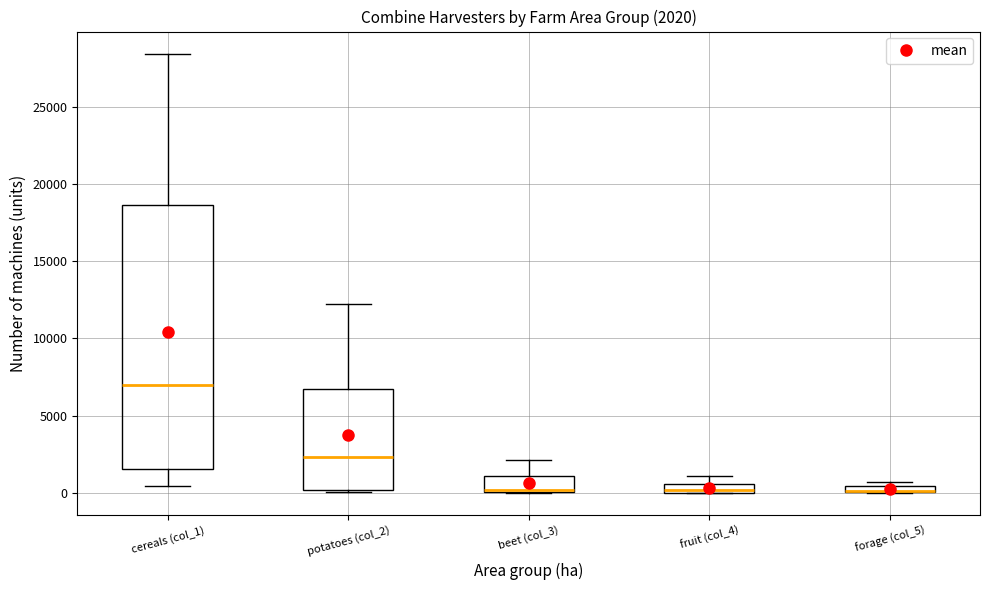

Which box is the tallest, from its lower edge to its upper edge?

cereals (col_1)